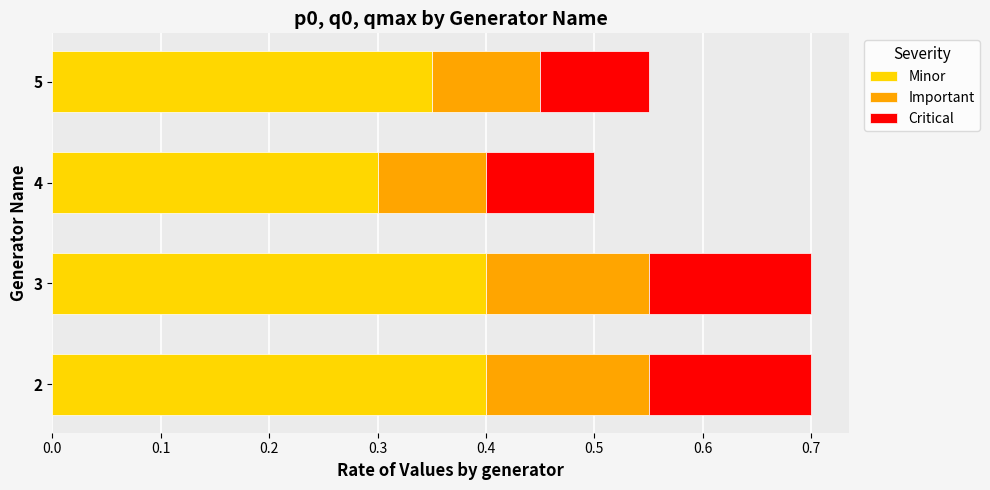

What is the sum of the Minor values at 4 and 3?

0.7